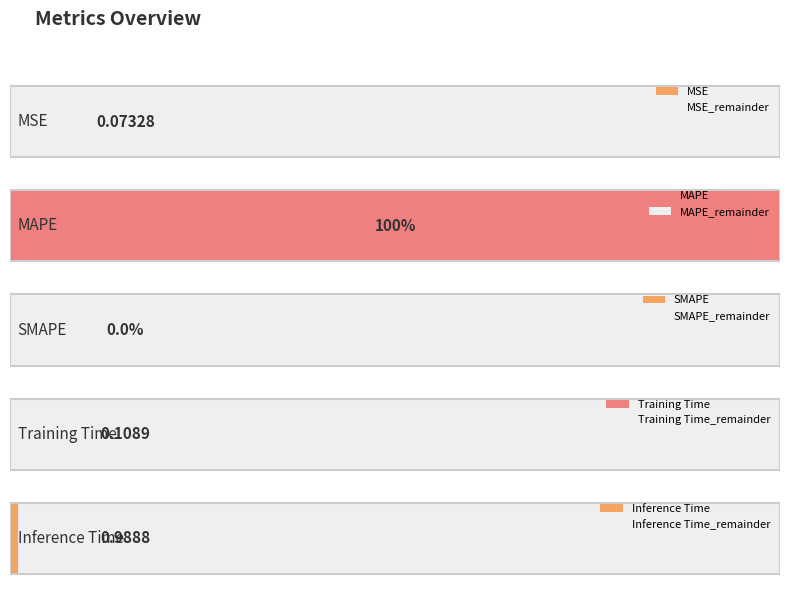

At which label is the value closest to 50?

Inference Time